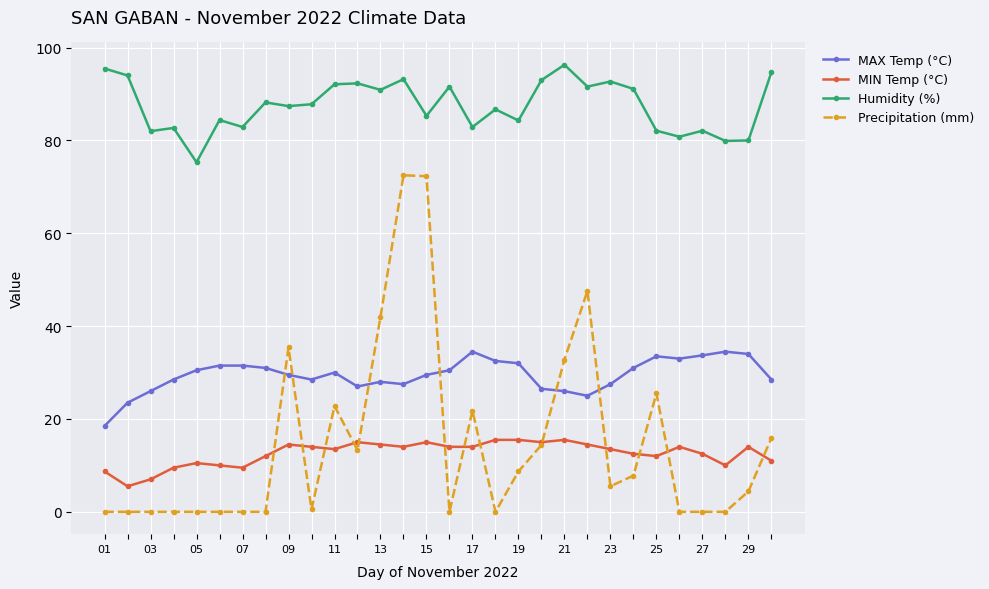

Rank the series by their maximum value, from highest to lowest.

Humidity (%), Precipitation (mm), MAX Temp (°C), MIN Temp (°C)